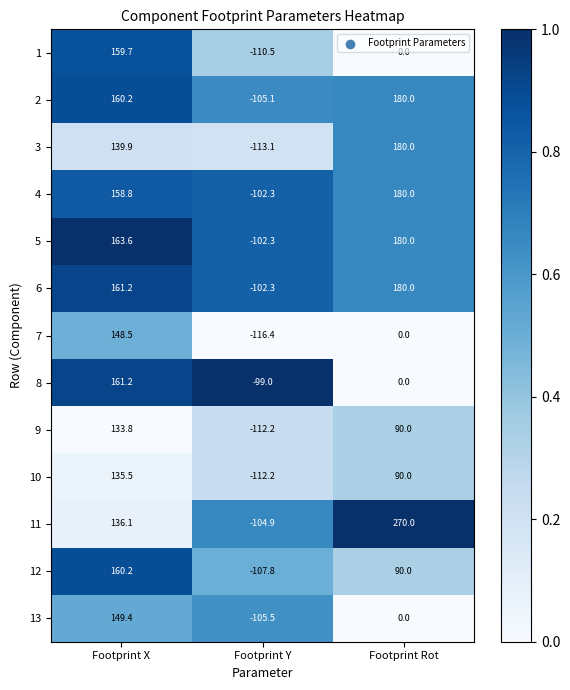

True or false: 11 has a value of 211.6 at Footprint X.

False